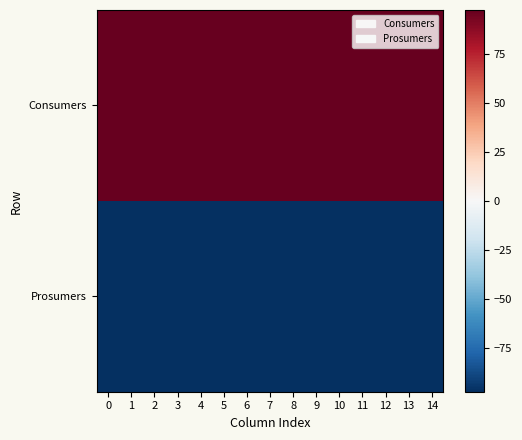

Reading left to right, transcribe all the data shown in this chart.

Consumers: 0=97.5	1=97.5	2=97.5	3=97.5	4=97.5	5=97.5	6=97.5	7=97.5	8=97.5	9=97.5	10=97.5	11=97.5	12=97.5	13=97.5	14=97.5
Prosumers: 0=-97.5	1=-97.5	2=-97.5	3=-97.5	4=-97.5	5=-97.5	6=-97.5	7=-97.5	8=-97.5	9=-97.5	10=-97.5	11=-97.5	12=-97.5	13=-97.5	14=-97.5